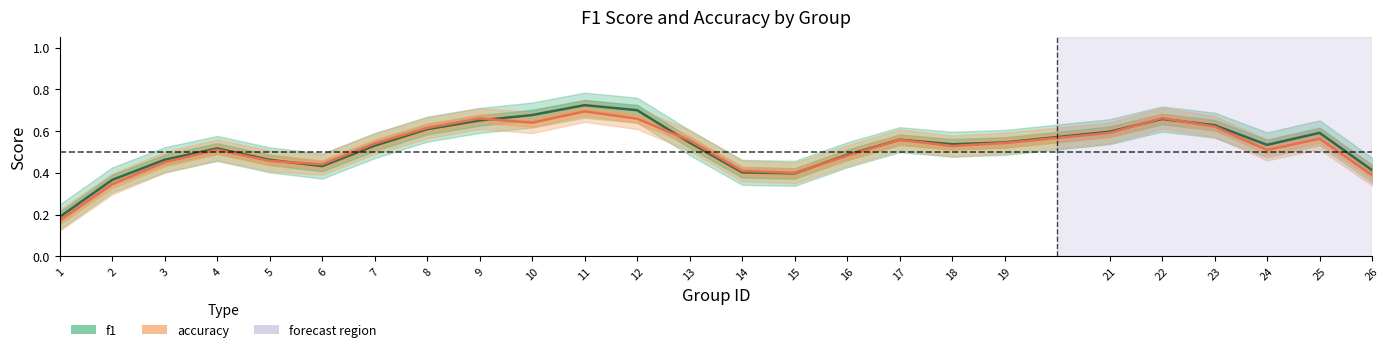

Rank the series at 4 from lowest to highest value.

accuracy, f1